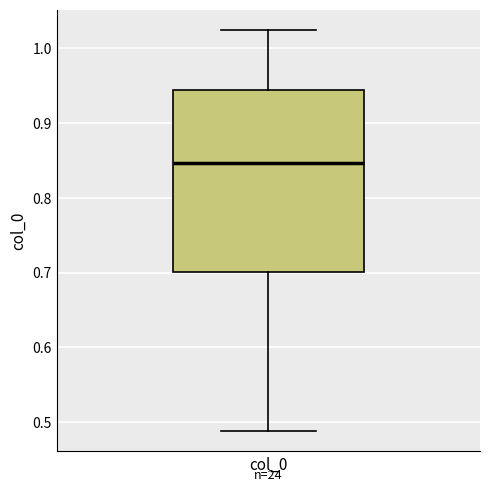

Transcribe this box plot: give where the median line is, the range the box spans, and where the two whiskers end, as read against the y-axis. The values are not printed on the chart, so give them approximately, as read against the axis.

median 0.85, box 0.70 to 0.94, whiskers 0.49 to 1.02